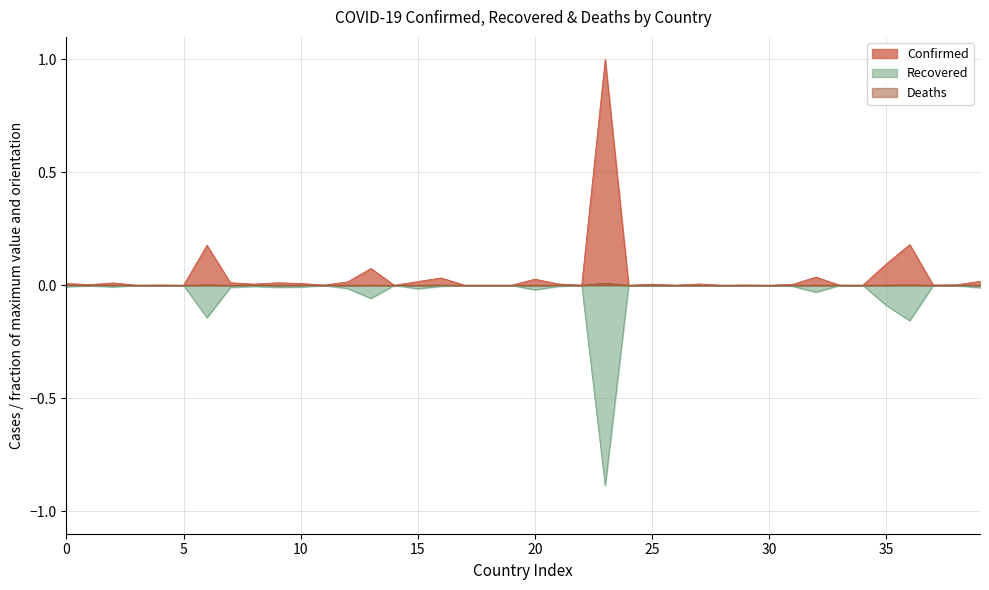

Does the chart display data point markers on the line(s)?

No